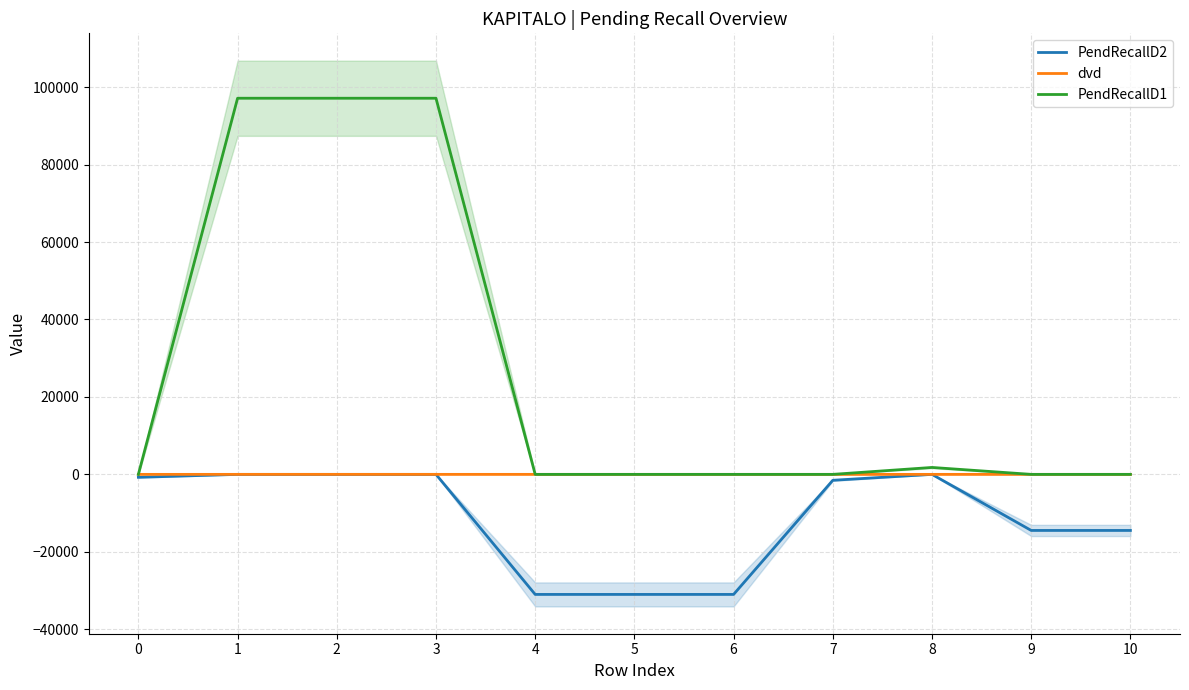

Is the value of PendRecallD2 at 10 greater than the value of dvd at 6?

No